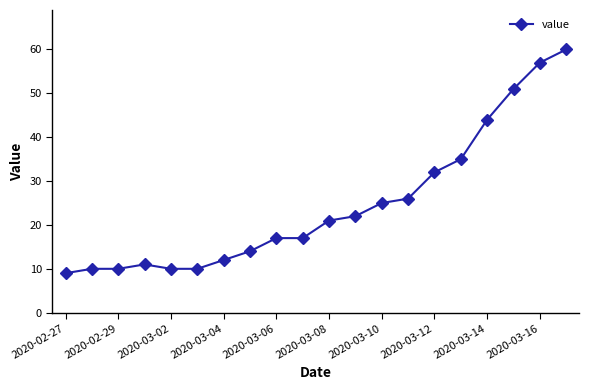

What is the difference between the maximum and minimum values?

51